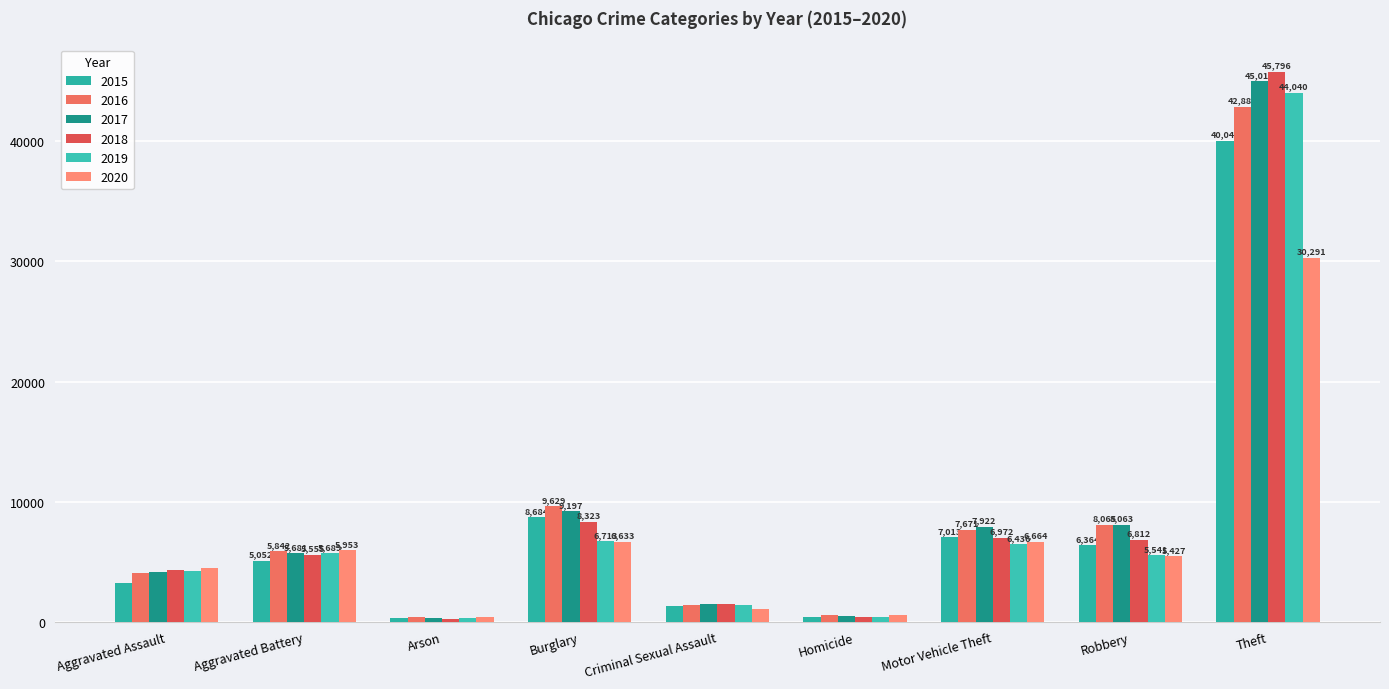

The 2018 series shows 12012 at Robbery. True or false?

False